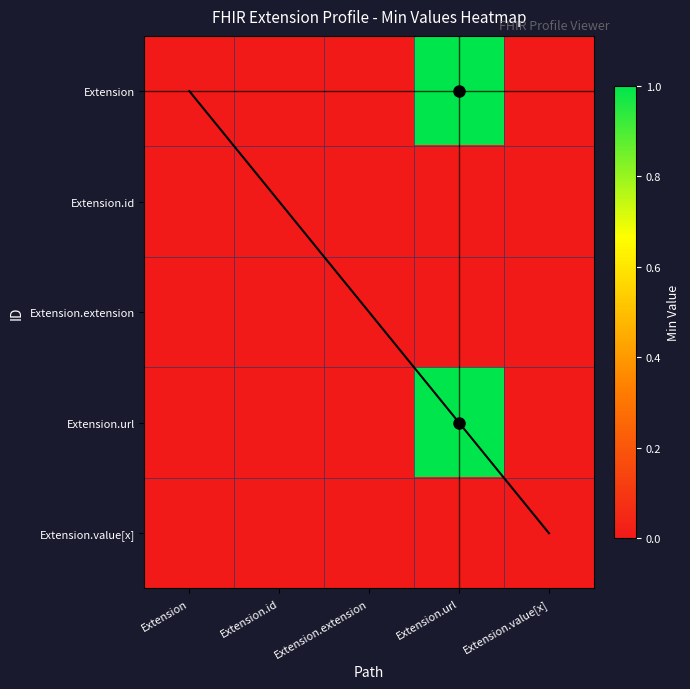

True or false: Extension.extension has a value of 0 at Extension.id.

True